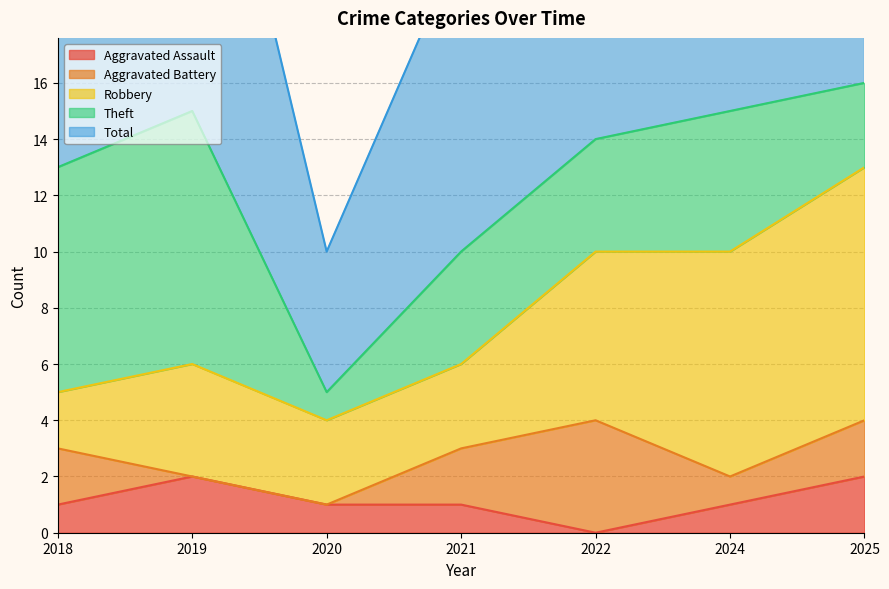

Rank the categories by Aggravated Assault value from lowest to highest.

2022, 2018, 2020, 2021, 2024, 2019, 2025